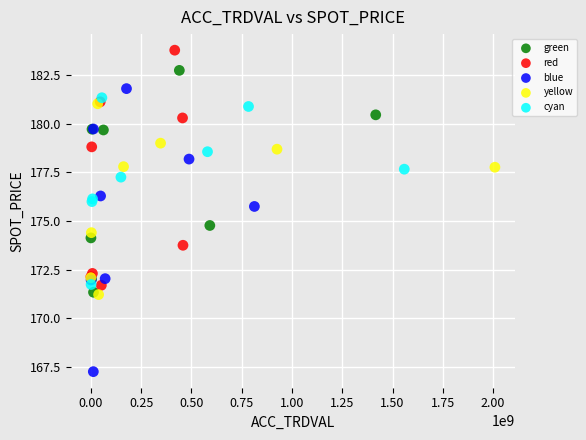

Which series has the widest spread of Y values?

blue